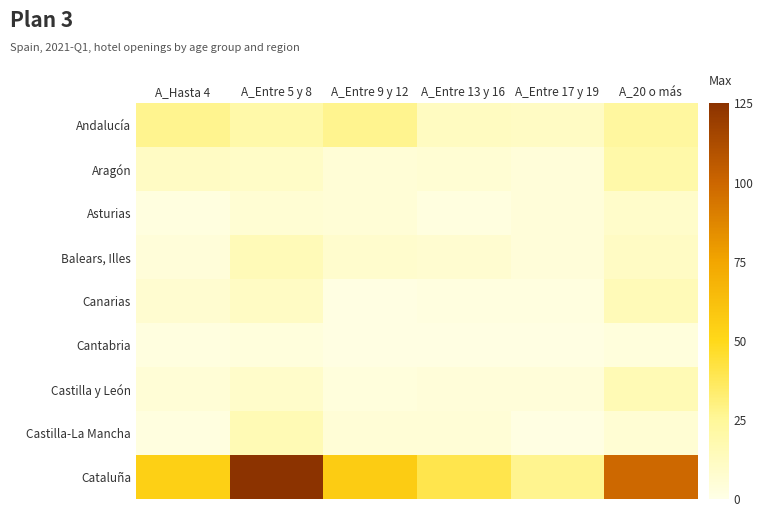

At which category does the chart reach its minimum across all series?

A_Entre 9 y 12